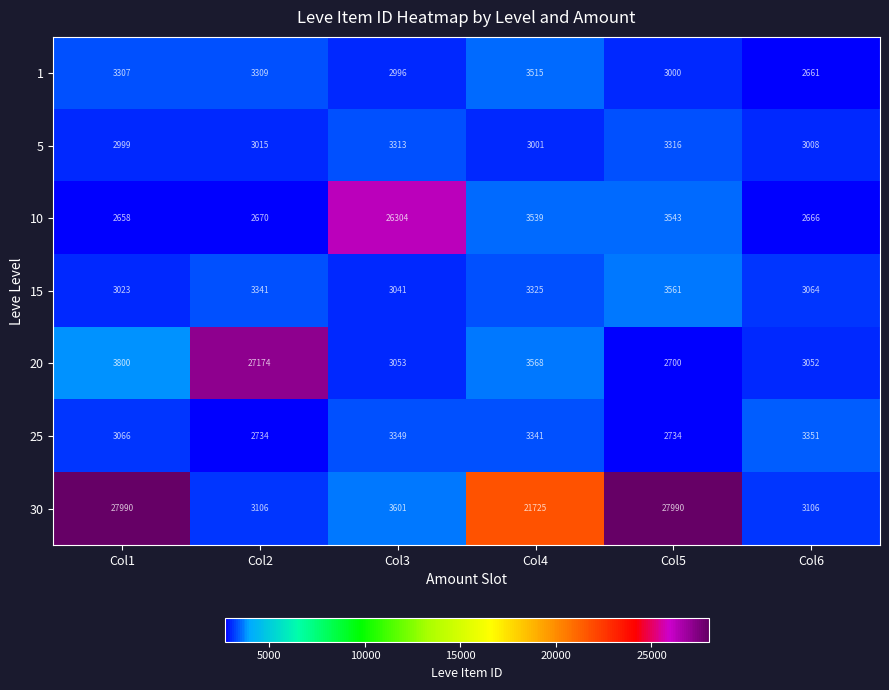

True or false: 20 has a value of 3053 at Col3.

True